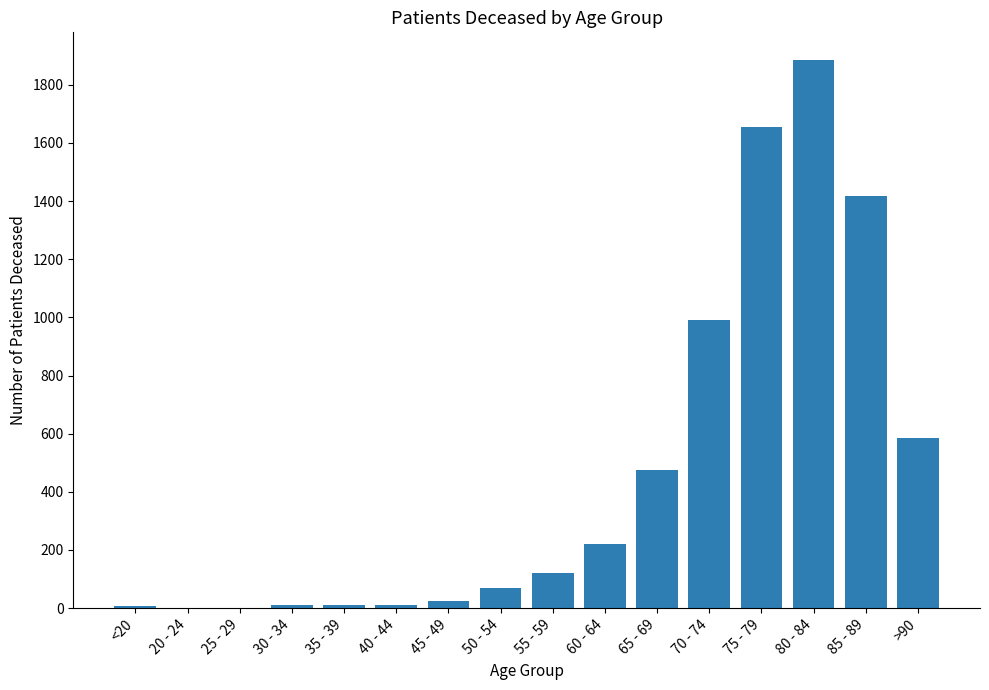

What is the change in value from 70 - 74 to 80 - 84?

+896